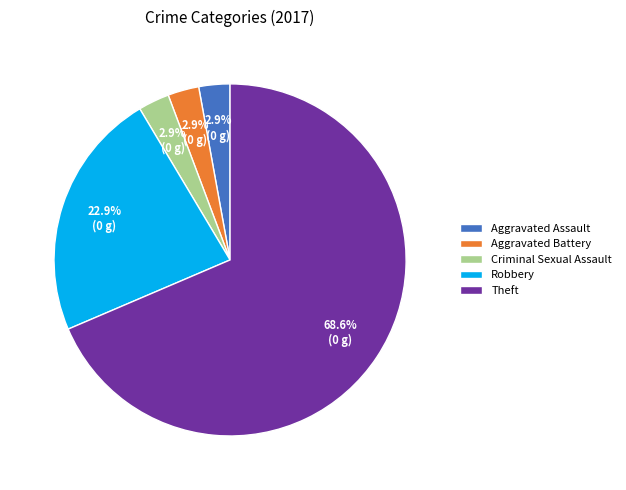

To the nearest percent, what is the combined percentage of Aggravated Assault and Aggravated Battery?

6%